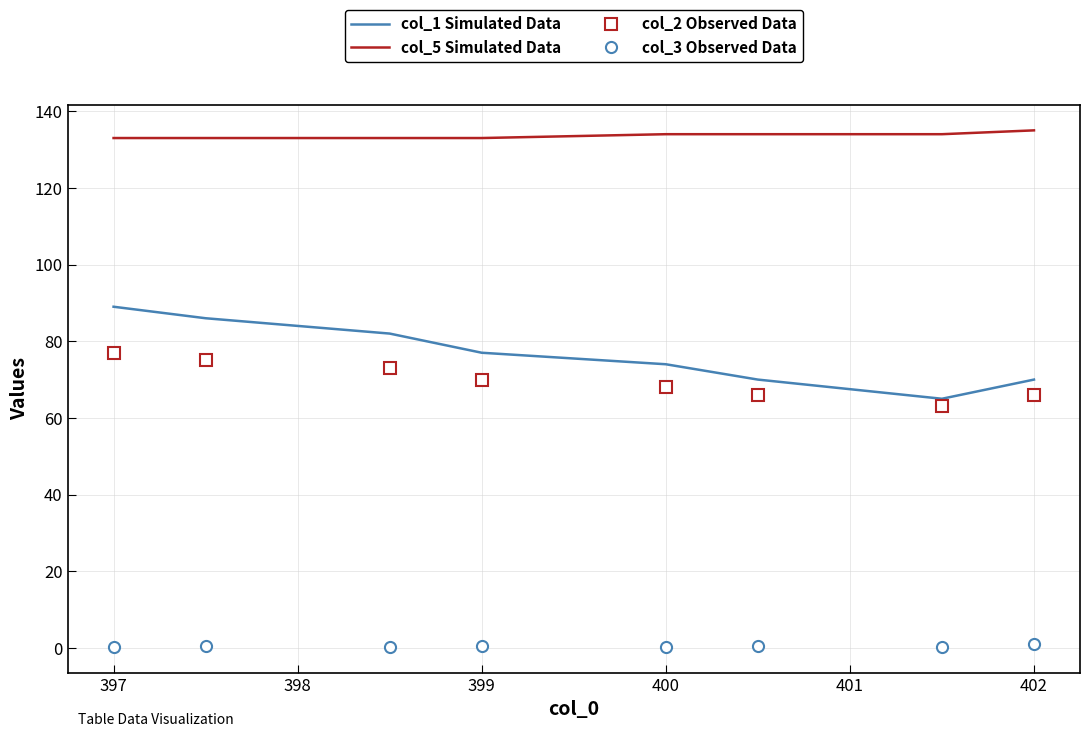

True or false: col_2 Observed Data and col_3 Observed Data intersect in this chart.

False